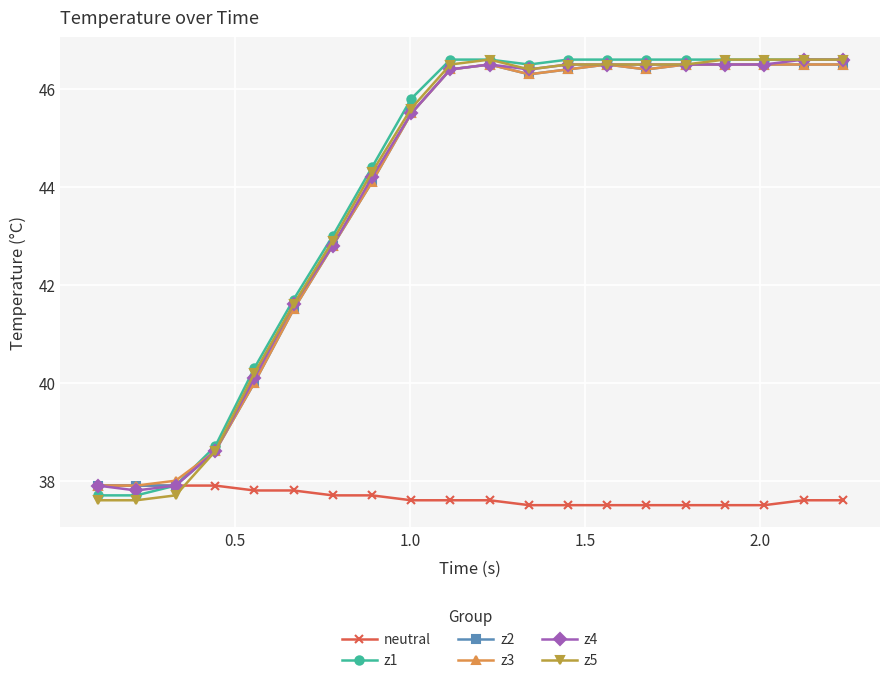

What is the smallest value displayed?

37.5